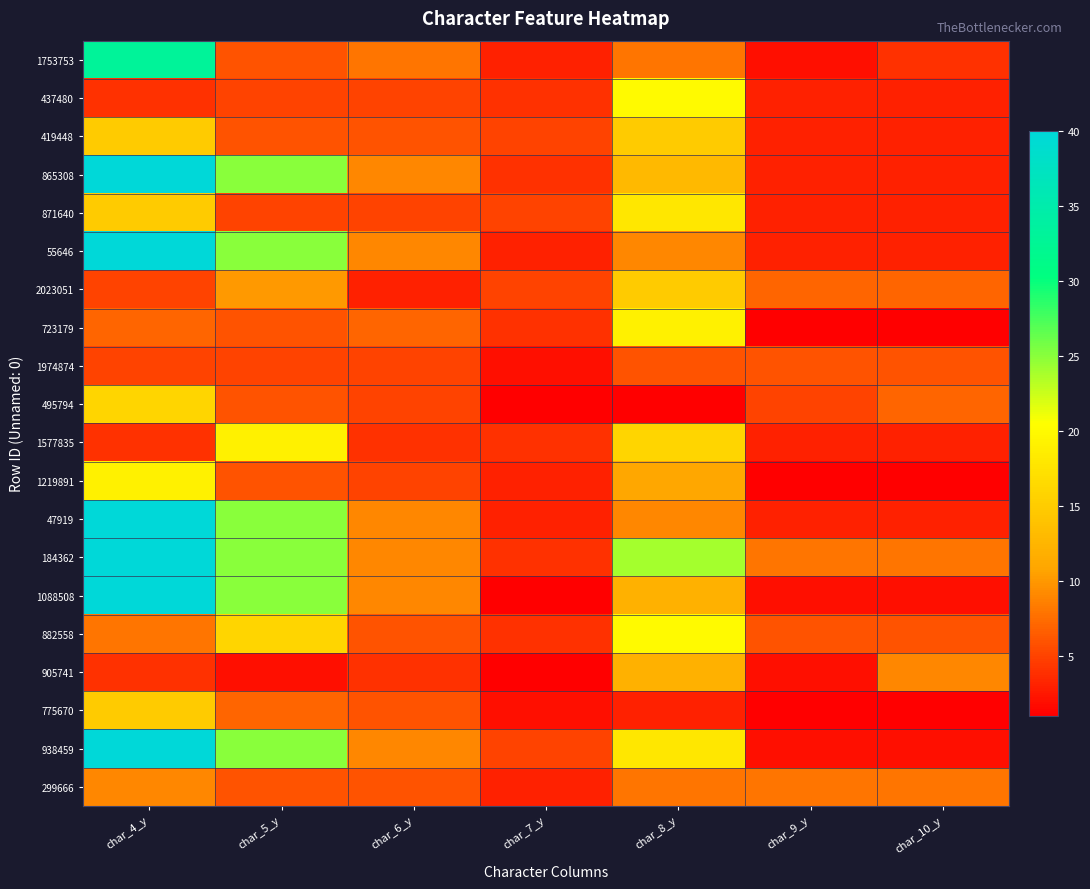

Reading left to right, list all the values displayed in this chart.

1753753: char_4_y=33	char_5_y=6	char_6_y=8	char_7_y=3	char_8_y=8	char_9_y=2	char_10_y=4
437480: char_4_y=4	char_5_y=5	char_6_y=5	char_7_y=4	char_8_y=20	char_9_y=3	char_10_y=3
419448: char_4_y=15	char_5_y=6	char_6_y=6	char_7_y=5	char_8_y=15	char_9_y=3	char_10_y=3
865308: char_4_y=40	char_5_y=25	char_6_y=9	char_7_y=4	char_8_y=13	char_9_y=3	char_10_y=3
871640: char_4_y=15	char_5_y=5	char_6_y=5	char_7_y=5	char_8_y=18	char_9_y=3	char_10_y=3
55646: char_4_y=40	char_5_y=25	char_6_y=9	char_7_y=3	char_8_y=9	char_9_y=3	char_10_y=3
2023051: char_4_y=5	char_5_y=10	char_6_y=3	char_7_y=5	char_8_y=15	char_9_y=7	char_10_y=7
723179: char_4_y=7	char_5_y=6	char_6_y=7	char_7_y=4	char_8_y=19	char_9_y=1	char_10_y=1
1974874: char_4_y=5	char_5_y=5	char_6_y=5	char_7_y=2	char_8_y=6	char_9_y=6	char_10_y=6
495794: char_4_y=16	char_5_y=6	char_6_y=5	char_7_y=1	char_8_y=1	char_9_y=5	char_10_y=7
1577835: char_4_y=4	char_5_y=19	char_6_y=4	char_7_y=4	char_8_y=16	char_9_y=3	char_10_y=3
1219891: char_4_y=19	char_5_y=6	char_6_y=5	char_7_y=3	char_8_y=11	char_9_y=1	char_10_y=1
47919: char_4_y=40	char_5_y=25	char_6_y=9	char_7_y=3	char_8_y=9	char_9_y=3	char_10_y=3
184362: char_4_y=40	char_5_y=25	char_6_y=9	char_7_y=4	char_8_y=24	char_9_y=8	char_10_y=8
1088508: char_4_y=40	char_5_y=25	char_6_y=9	char_7_y=1	char_8_y=12	char_9_y=2	char_10_y=2
882558: char_4_y=8	char_5_y=16	char_6_y=6	char_7_y=4	char_8_y=20	char_9_y=6	char_10_y=6
905741: char_4_y=4	char_5_y=2	char_6_y=4	char_7_y=1	char_8_y=12	char_9_y=2	char_10_y=9
775670: char_4_y=15	char_5_y=7	char_6_y=6	char_7_y=2	char_8_y=3	char_9_y=1	char_10_y=1
938459: char_4_y=40	char_5_y=25	char_6_y=9	char_7_y=5	char_8_y=18	char_9_y=2	char_10_y=2
299666: char_4_y=9	char_5_y=6	char_6_y=6	char_7_y=3	char_8_y=8	char_9_y=8	char_10_y=8